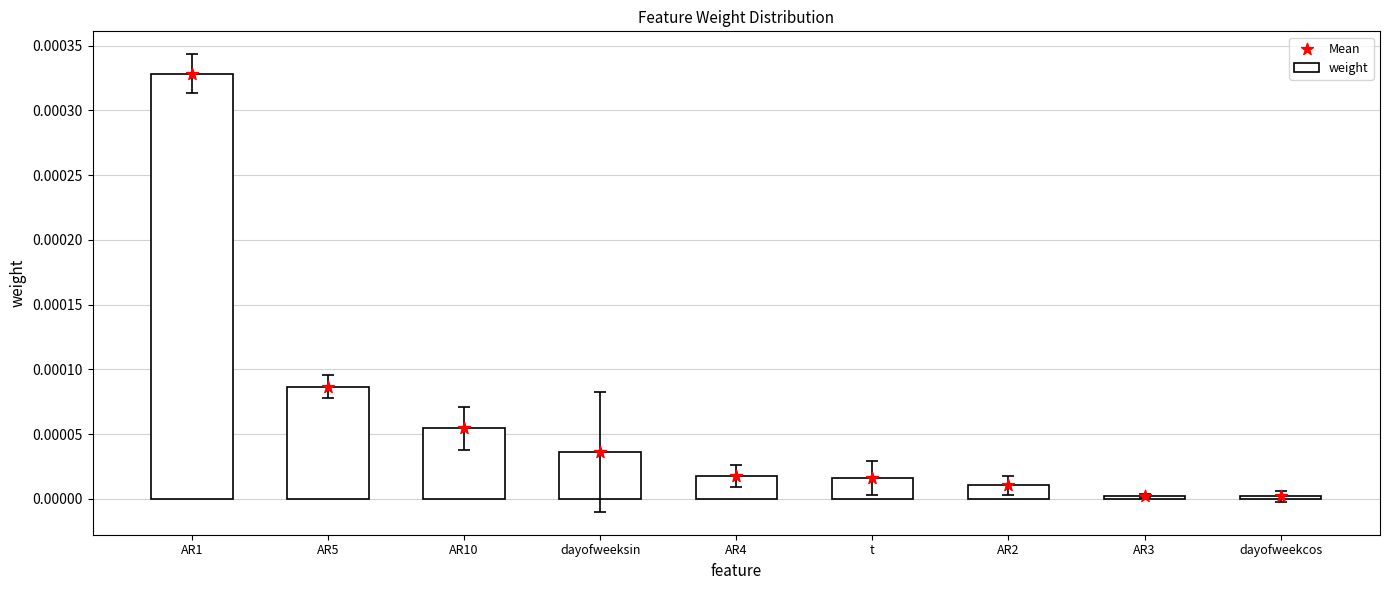

Which series reaches the maximum Y coordinate?

weight